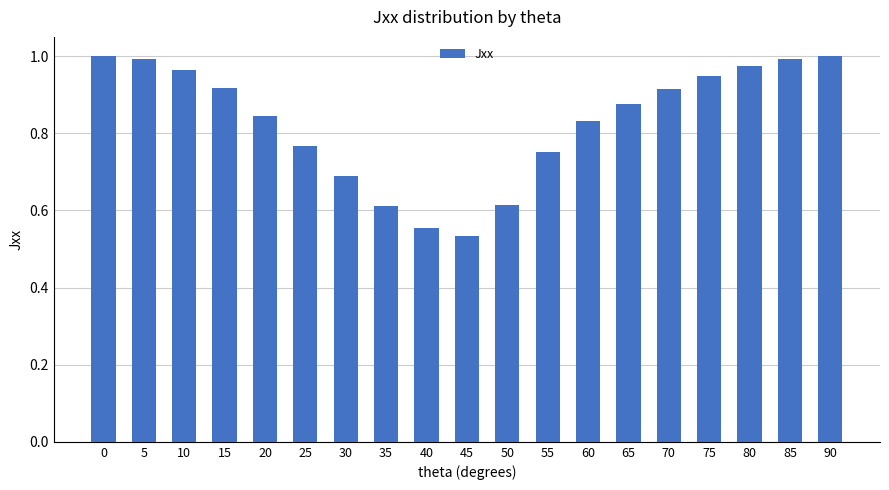

What is the sum of all values?

15.8